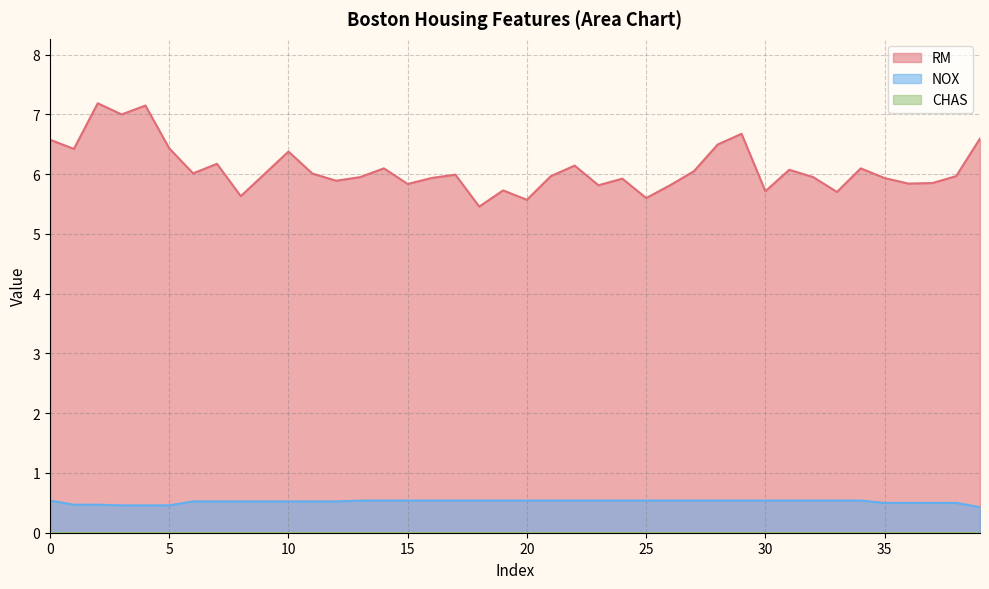

Reading left to right, list all the values displayed in this chart.

RM: 0=6.6	1=6.4	2=7.2	3=7.0	4=7.1	5=6.4	6=6.0	7=6.2	8=5.6	9=6.0	10=6.4	11=6.0	12=5.9	13=5.9	14=6.1	15=5.8	16=5.9	17=6.0	18=5.5	19=5.7	20=5.6	21=6.0	22=6.1	23=5.8	24=5.9	25=5.6	26=5.8	27=6.0	28=6.5	29=6.7	30=5.7	31=6.1	32=6.0	33=5.7	34=6.1	35=5.9	36=5.8	37=5.8	38=6.0	39=6.6
NOX: 0=0.5	1=0.5	2=0.5	3=0.5	4=0.5	5=0.5	6=0.5	7=0.5	8=0.5	9=0.5	10=0.5	11=0.5	12=0.5	13=0.5	14=0.5	15=0.5	16=0.5	17=0.5	18=0.5	19=0.5	20=0.5	21=0.5	22=0.5	23=0.5	24=0.5	25=0.5	26=0.5	27=0.5	28=0.5	29=0.5	30=0.5	31=0.5	32=0.5	33=0.5	34=0.5	35=0.5	36=0.5	37=0.5	38=0.5	39=0.4